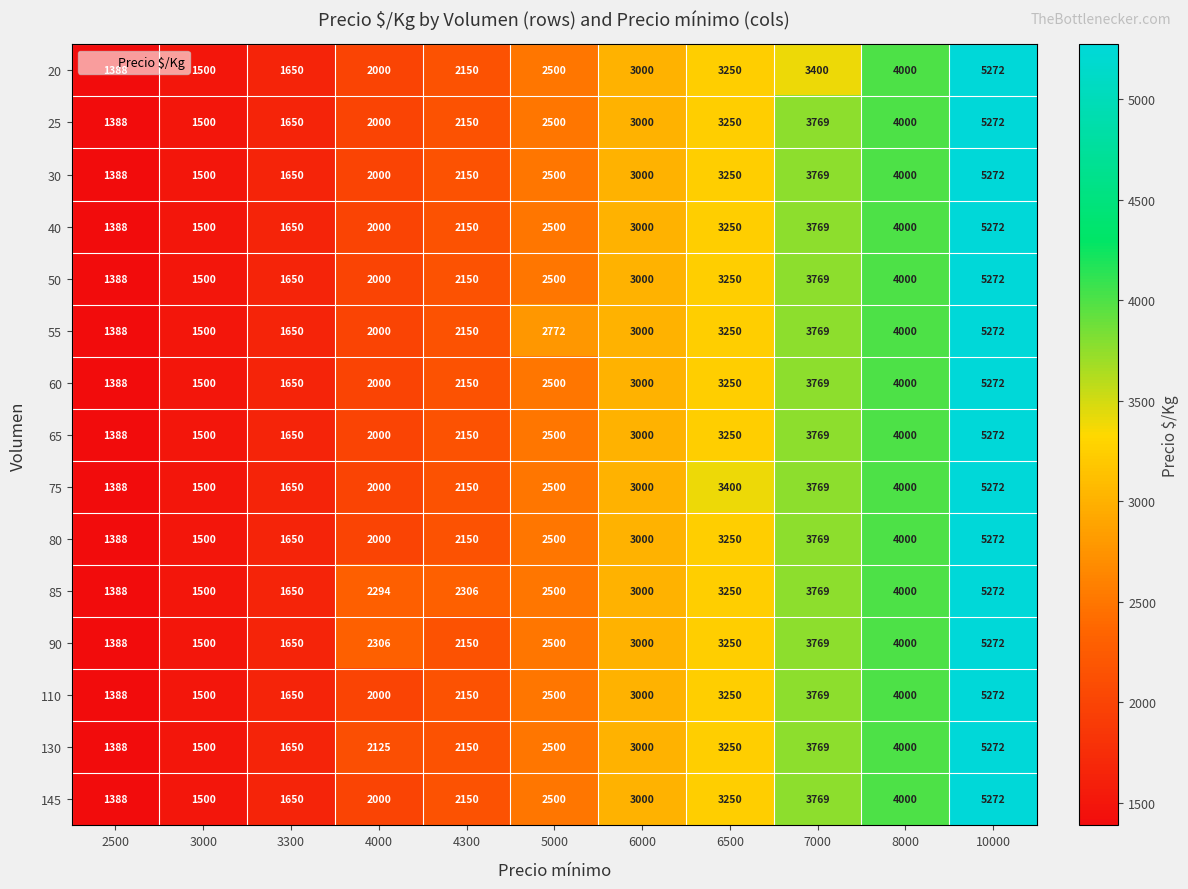

How many distinct data groups are displayed?

15